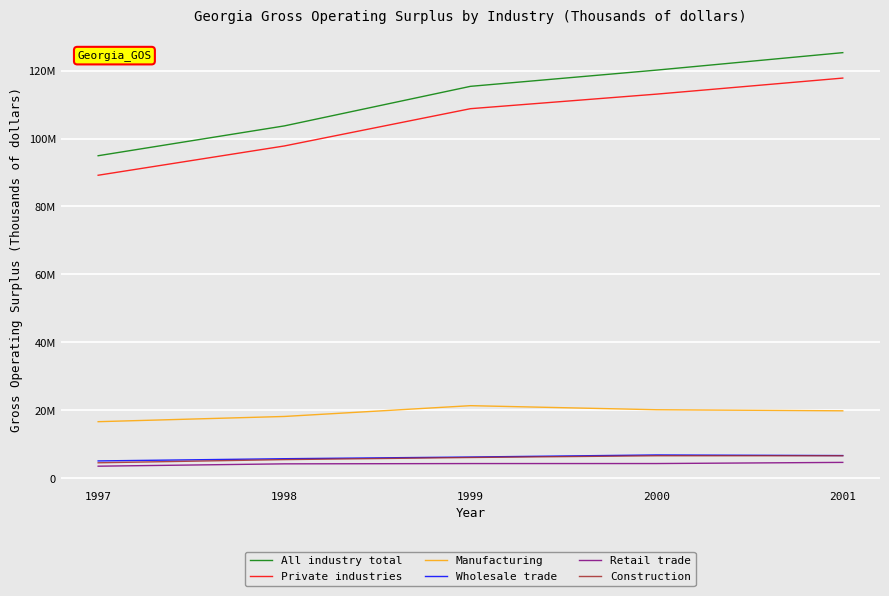

Does the chart have visible grid lines?

Yes